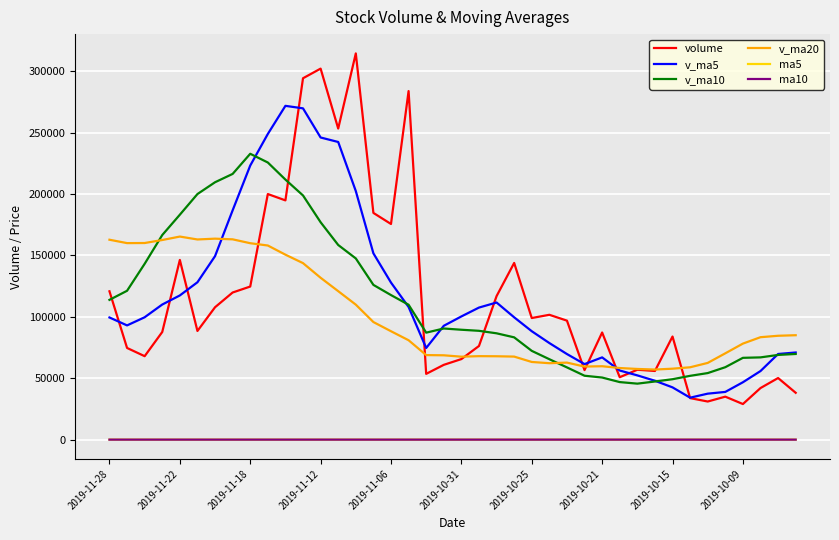

What is the maximum value shown in the chart?

314443.3